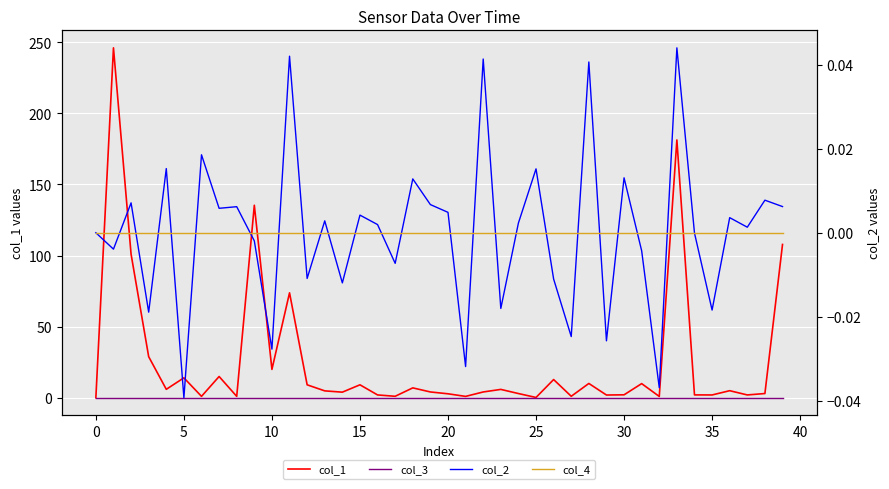

The col_1 series shows 31.8 at 10. True or false?

False